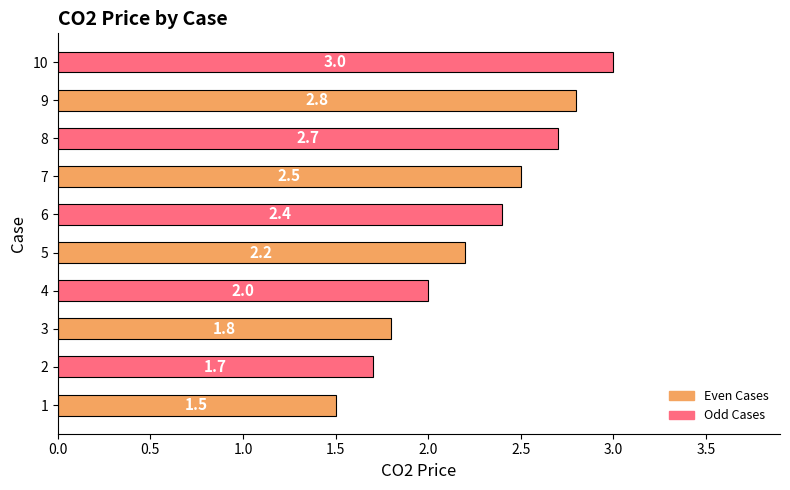

True or false: the data shows 4.6 at 9.

False